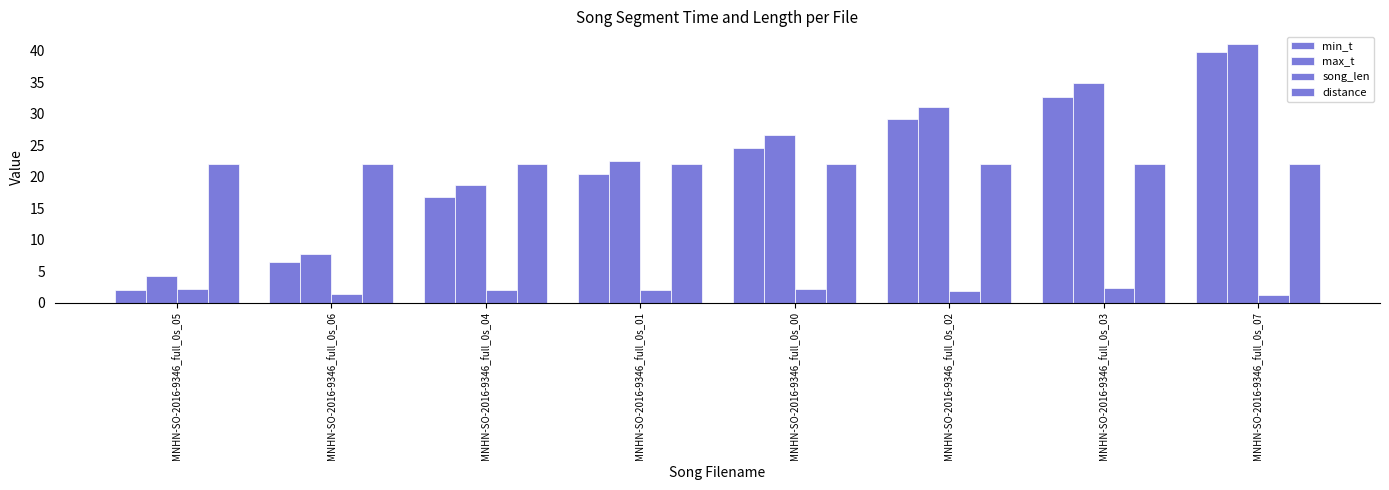

Does the chart contain any negative values?

No